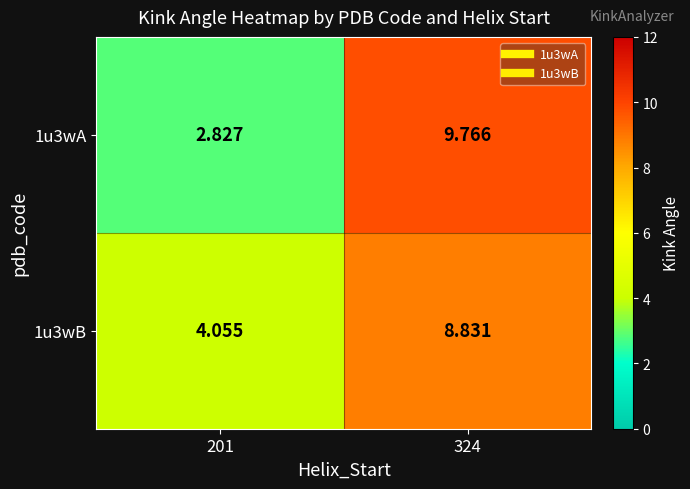

Which series has the widest spread of values?

1u3wA